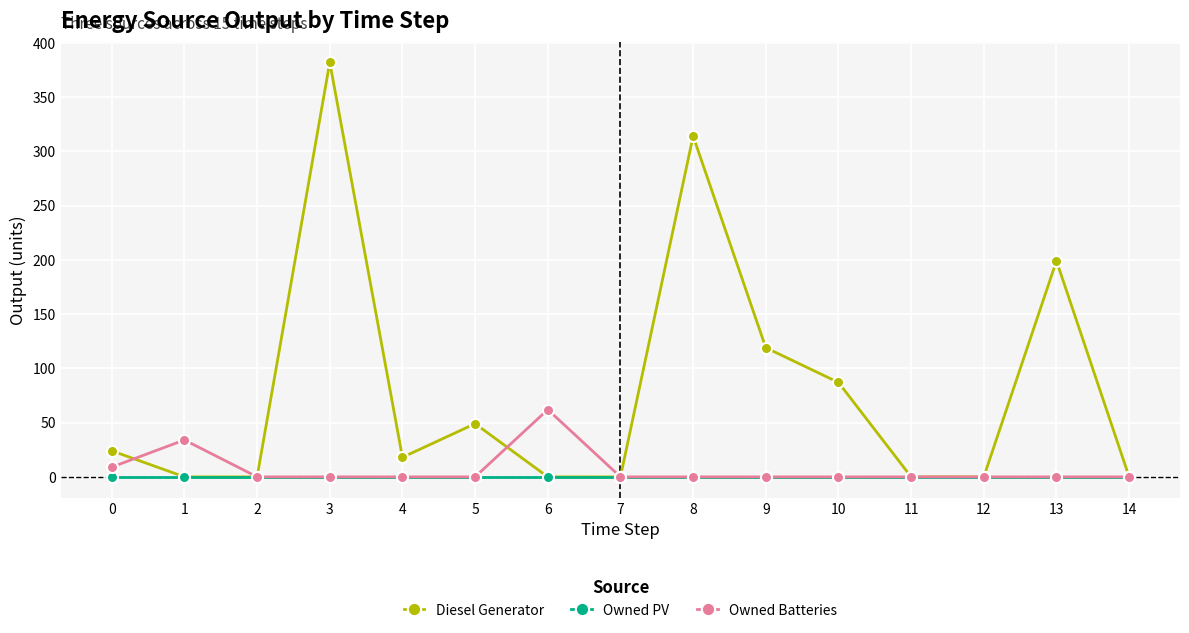

Rank the series by their maximum value, from lowest to highest.

Owned PV, Owned Batteries, Diesel Generator